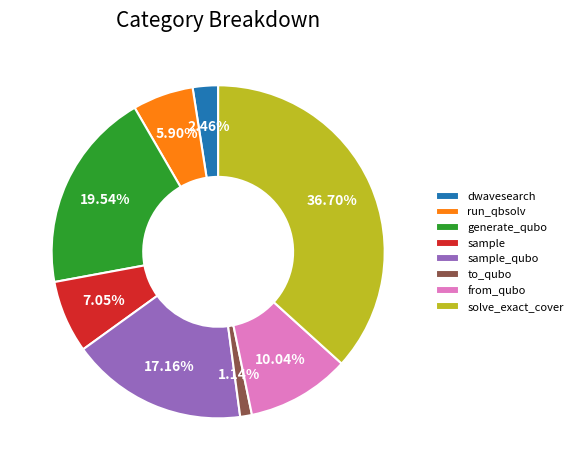

Rank the categories by value from lowest to highest.

to_qubo, dwavesearch, run_qbsolv, sample, from_qubo, sample_qubo, generate_qubo, solve_exact_cover